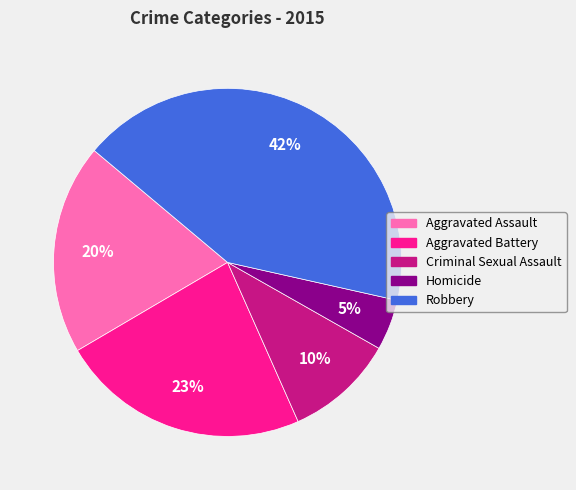

Which has a higher value, Aggravated Assault or Criminal Sexual Assault?

Aggravated Assault